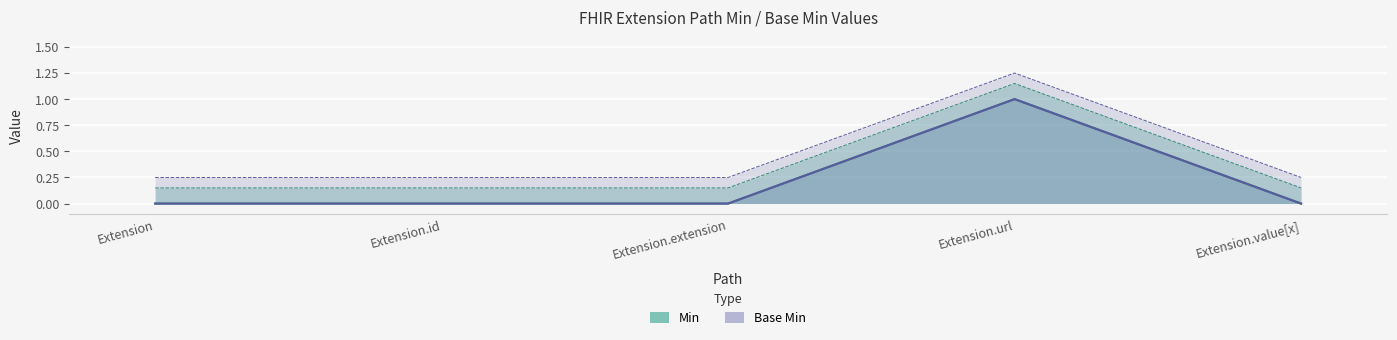

How many data points in Min are above 0?

1